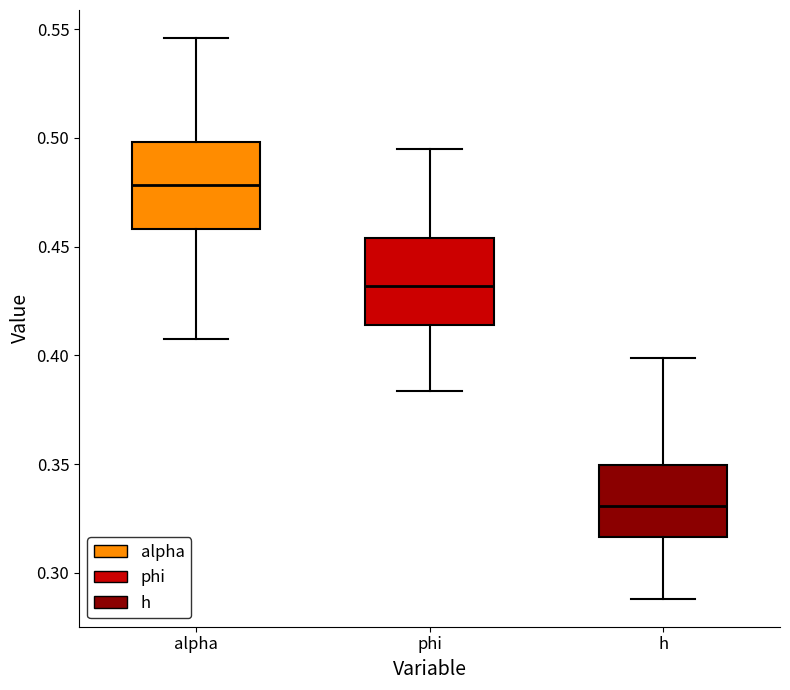

Where does the lower whisker of the box for h end on the y-axis? The values are not printed on the chart, so give them approximately, as read against the axis.

0.290